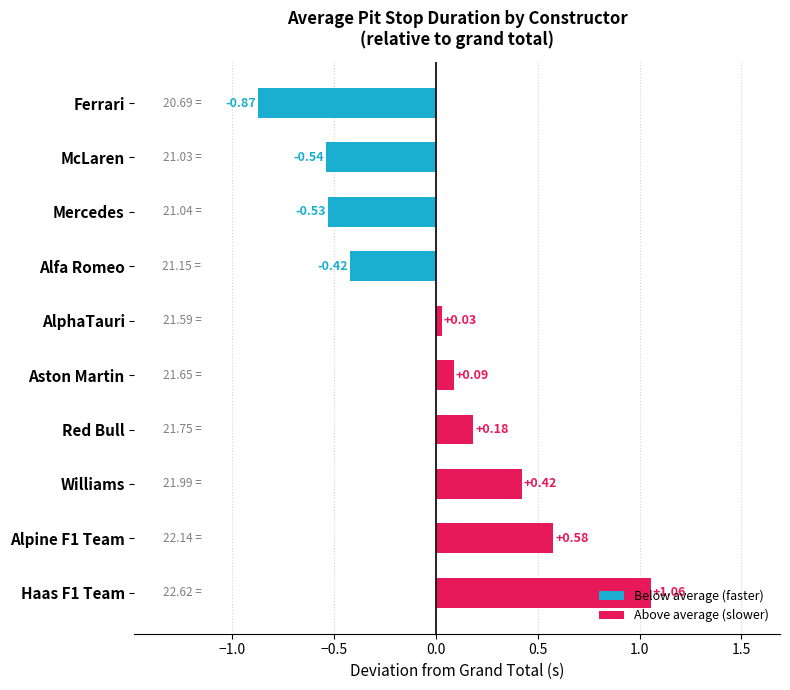

What is the label of the 1st bar from the top?

Ferrari